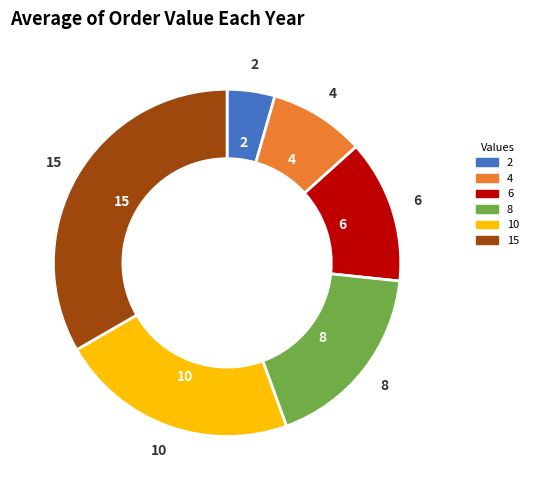

How many slices are in this pie chart?

6